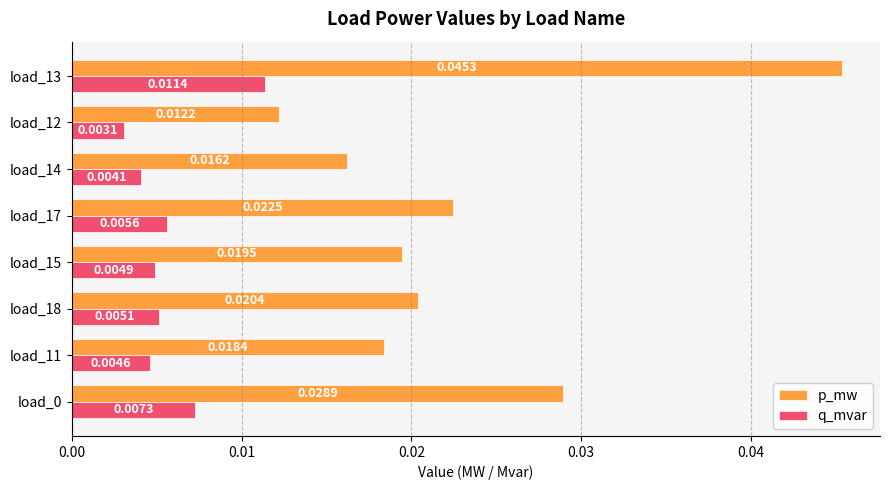

Which series changed the most between load_11 and load_14?

p_mw